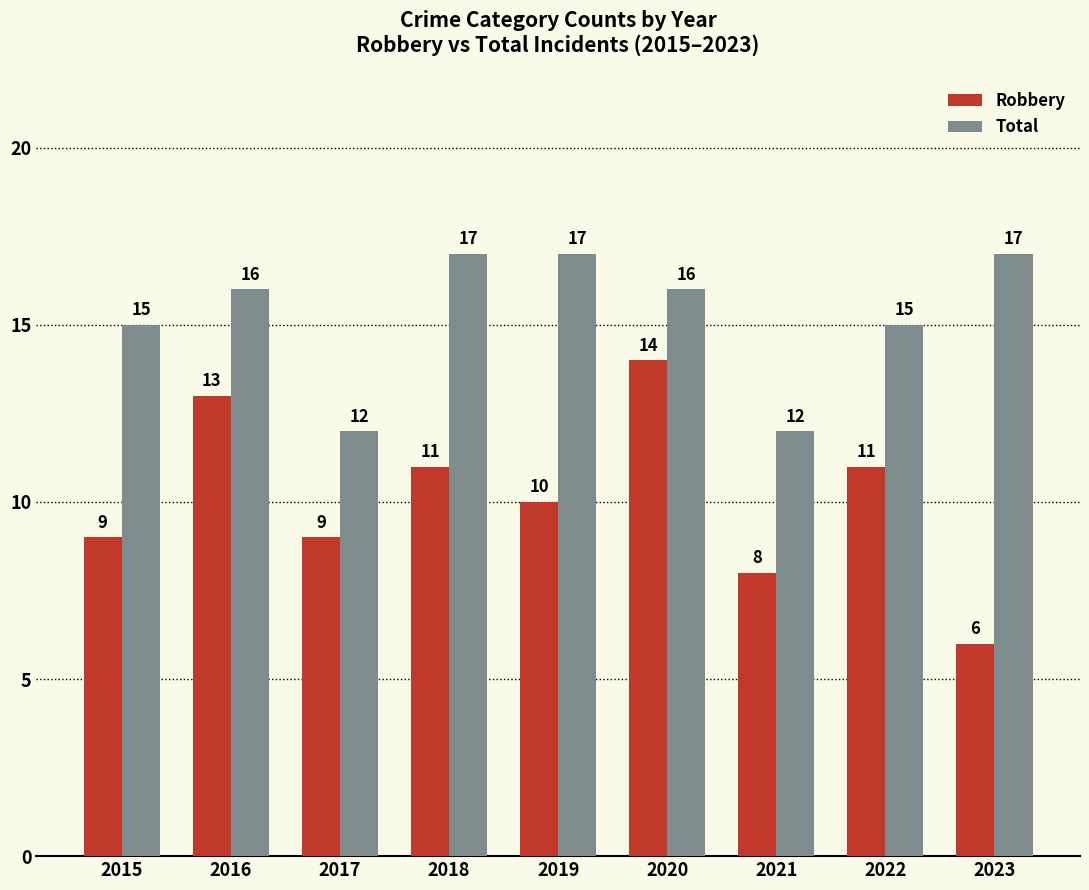

What is the minimum value shown in the chart?

6